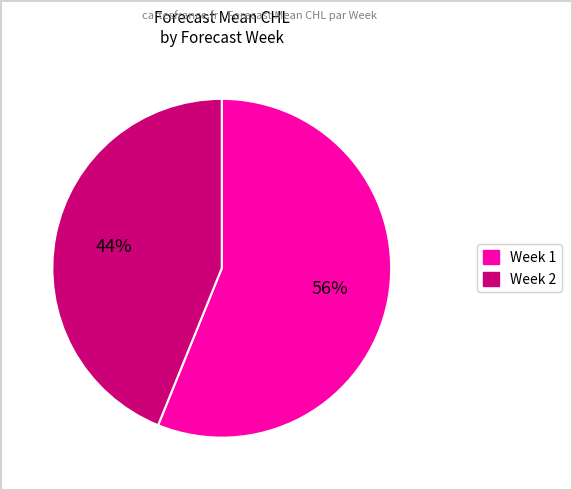

Does any single category account for the majority?

Yes